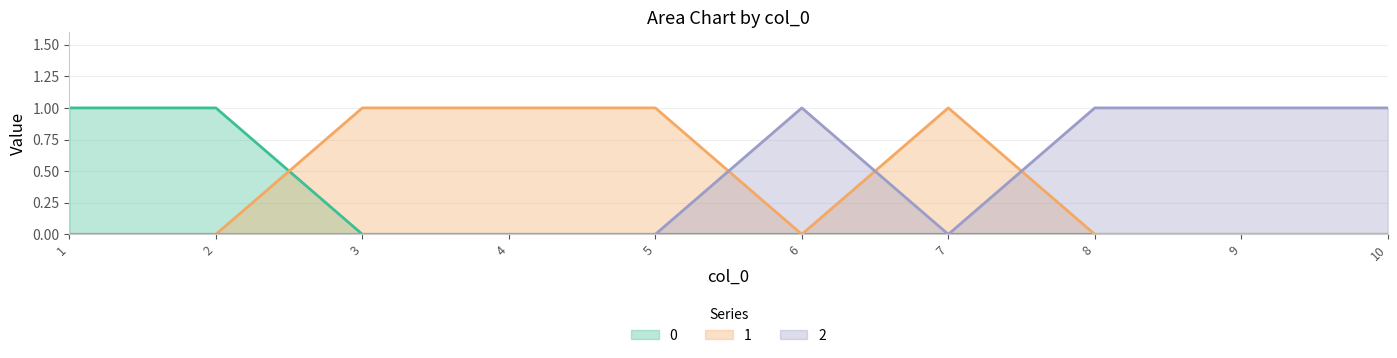

How many interior local peaks does the 1 series have?

1